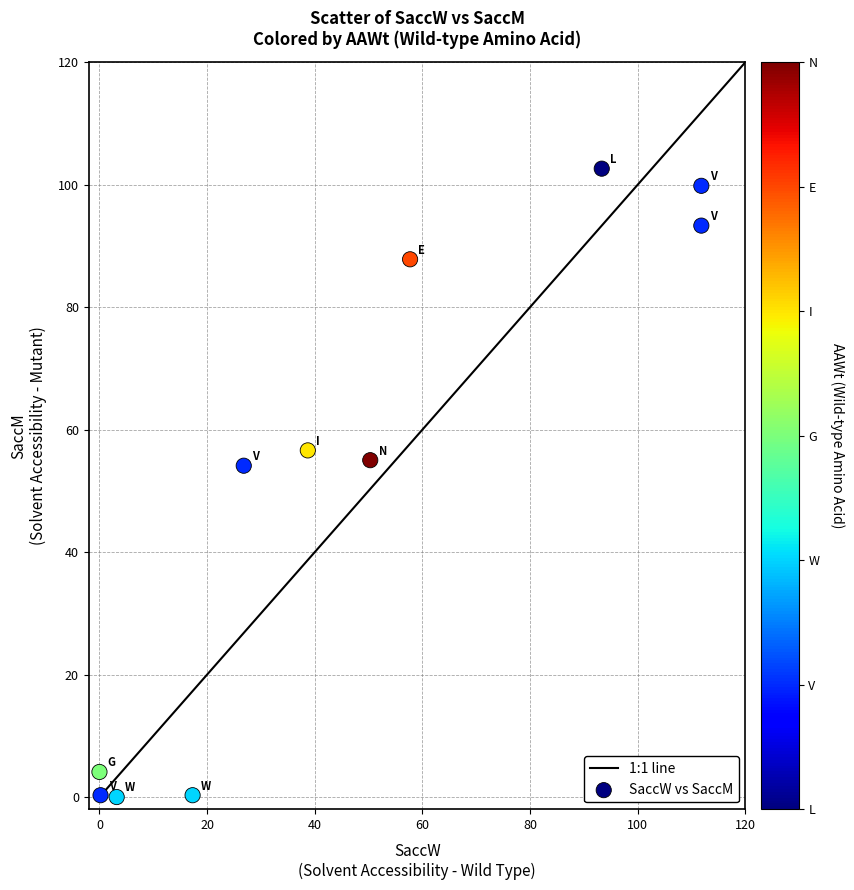

What is the range of X values (max minus min)?

111.8